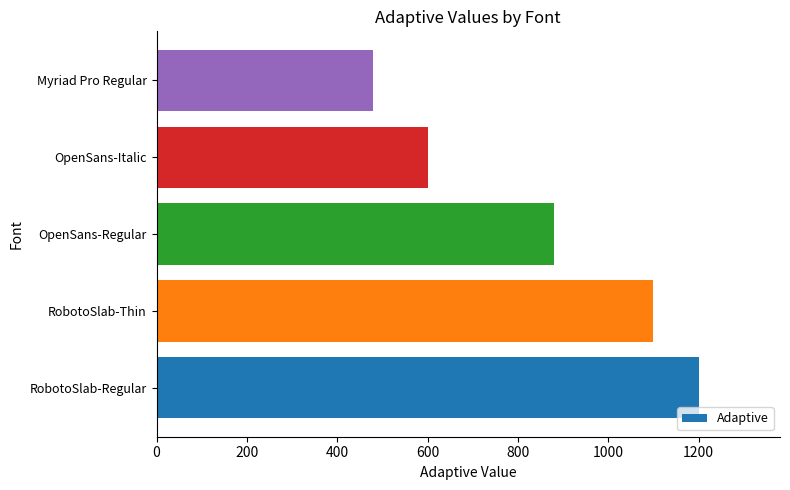

Reading bottom to top, transcribe all the data shown in this chart.

1200	1100	880	600	480